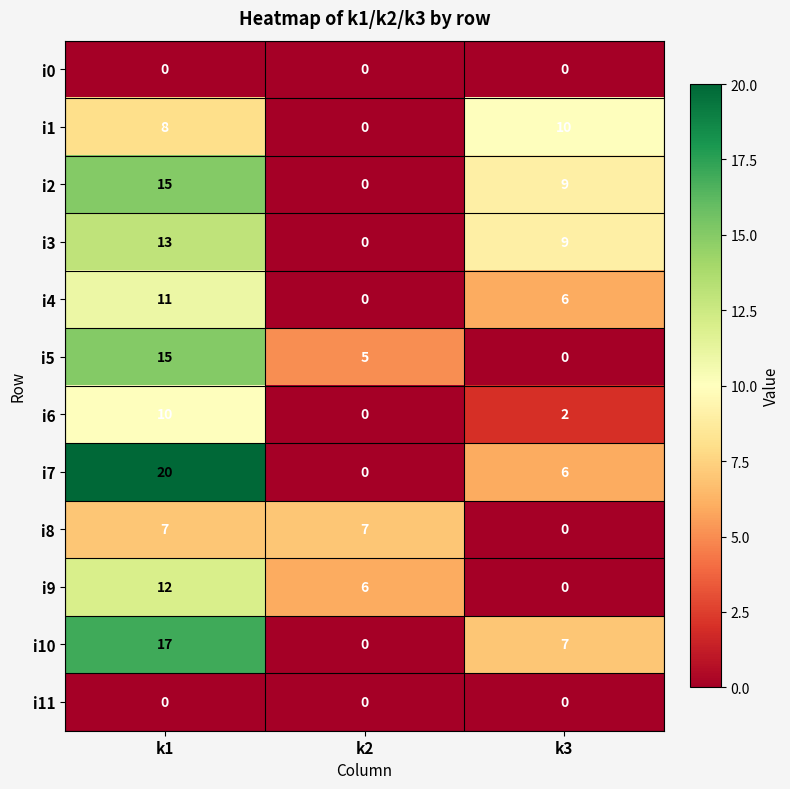

At which category is the sum across all series the highest?

k1